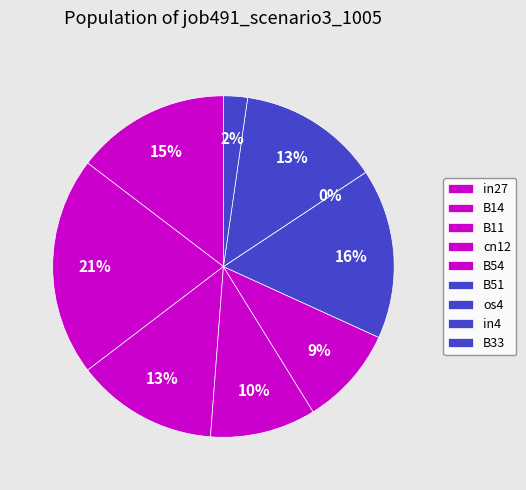

Which category has the biggest portion of the pie?

B14